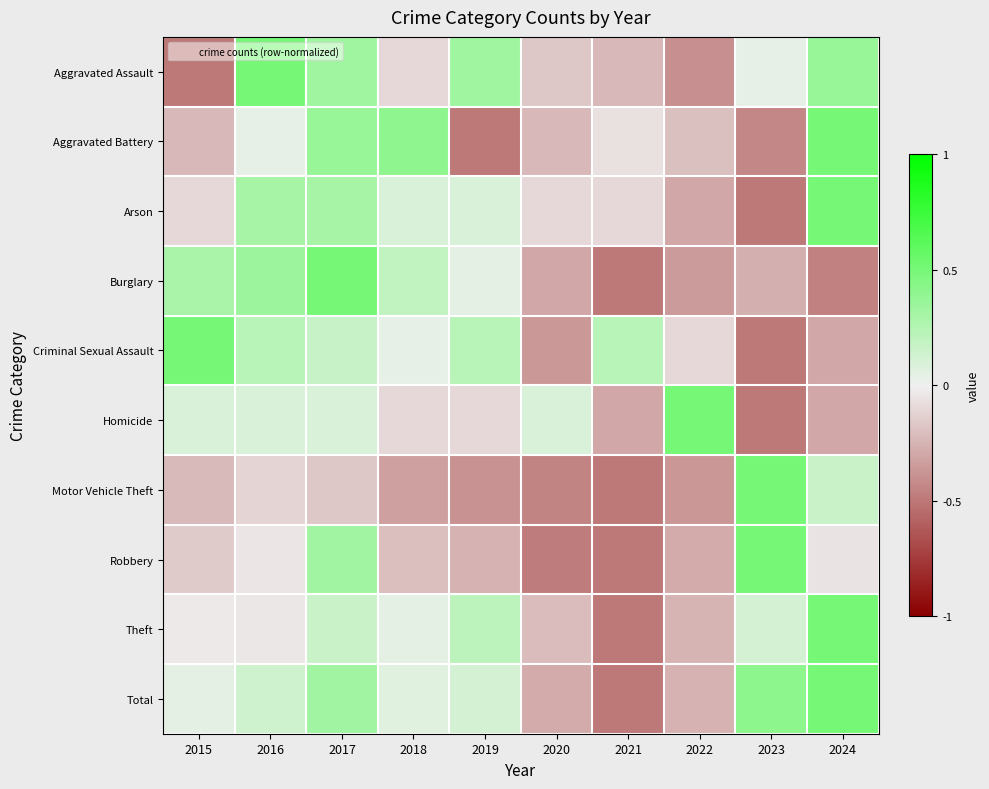

Reading left to right, what are all the values shown in this chart?

Aggravated Assault: 2015=-0.5	2016=0.5	2017=0.3	2018=-0.1	2019=0.3	2020=-0.2	2021=-0.2	2022=-0.4	2023=0.0	2024=0.4
Aggravated Battery: 2015=-0.2	2016=0.0	2017=0.4	2018=0.4	2019=-0.5	2020=-0.2	2021=-0.1	2022=-0.2	2023=-0.4	2024=0.5
Arson: 2015=-0.1	2016=0.3	2017=0.3	2018=0.1	2019=0.1	2020=-0.1	2021=-0.1	2022=-0.3	2023=-0.5	2024=0.5
Burglary: 2015=0.3	2016=0.3	2017=0.5	2018=0.2	2019=0.0	2020=-0.3	2021=-0.5	2022=-0.4	2023=-0.3	2024=-0.5
Criminal Sexual Assault: 2015=0.5	2016=0.2	2017=0.2	2018=0.0	2019=0.2	2020=-0.4	2021=0.2	2022=-0.1	2023=-0.5	2024=-0.3
Homicide: 2015=0.1	2016=0.1	2017=0.1	2018=-0.1	2019=-0.1	2020=0.1	2021=-0.3	2022=0.5	2023=-0.5	2024=-0.3
Motor Vehicle Theft: 2015=-0.2	2016=-0.1	2017=-0.2	2018=-0.3	2019=-0.4	2020=-0.4	2021=-0.5	2022=-0.4	2023=0.5	2024=0.2
Robbery: 2015=-0.2	2016=-0.0	2017=0.3	2018=-0.2	2019=-0.3	2020=-0.5	2021=-0.5	2022=-0.3	2023=0.5	2024=-0.1
Theft: 2015=-0.0	2016=-0.0	2017=0.2	2018=0.1	2019=0.2	2020=-0.2	2021=-0.5	2022=-0.2	2023=0.1	2024=0.5
Total: 2015=0.0	2016=0.1	2017=0.3	2018=0.1	2019=0.1	2020=-0.3	2021=-0.5	2022=-0.3	2023=0.4	2024=0.5